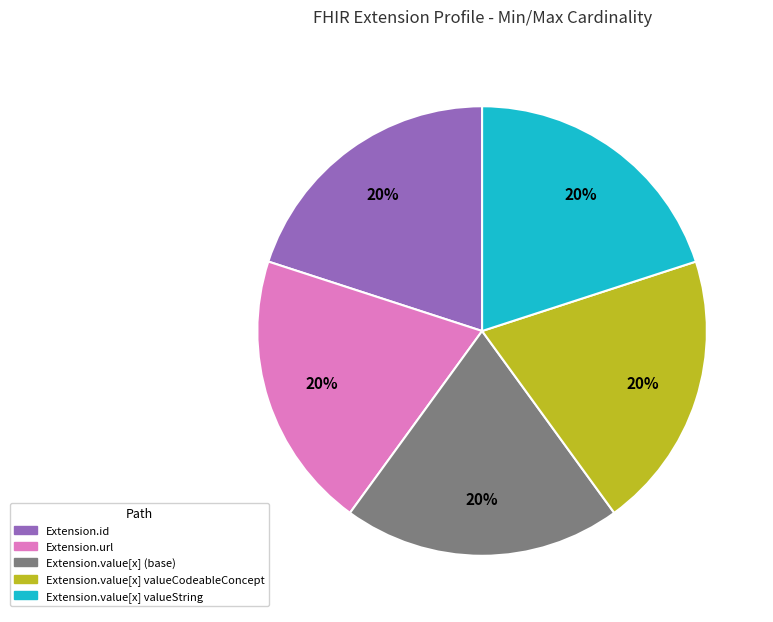

To the nearest percent, what is the average slice percentage?

20%